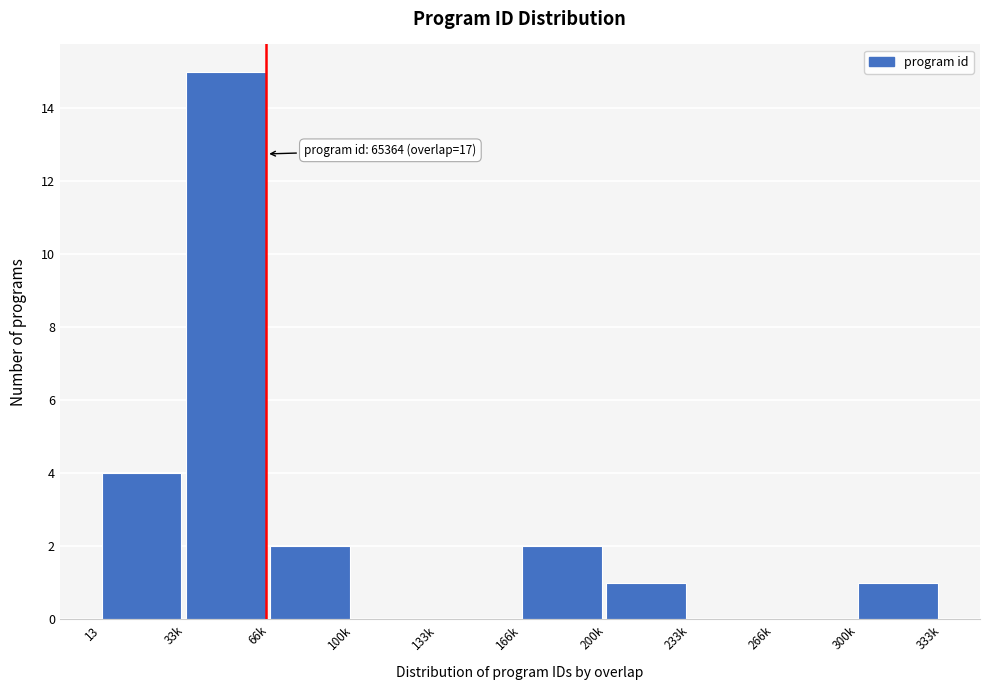

Reading right to left, transcribe all the data shown in this chart.

300k=1	266k=0	233k=0	200k=1	166k=2	133k=0	100k=0	66k=2	33k=15	13=4